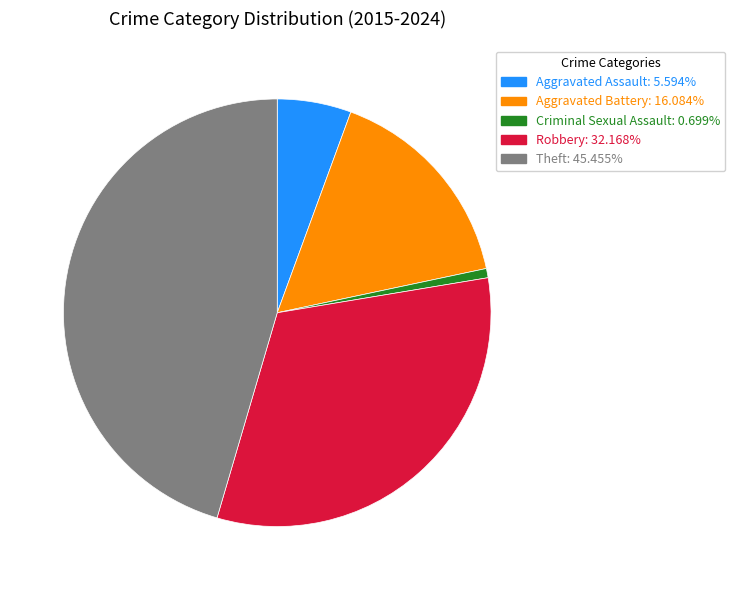

What is the smallest slice in the pie chart?

Criminal Sexual Assault